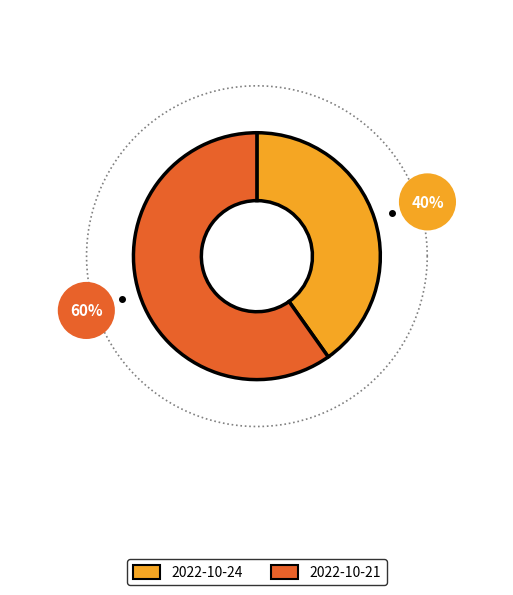

Count the number of slices in the pie.

2